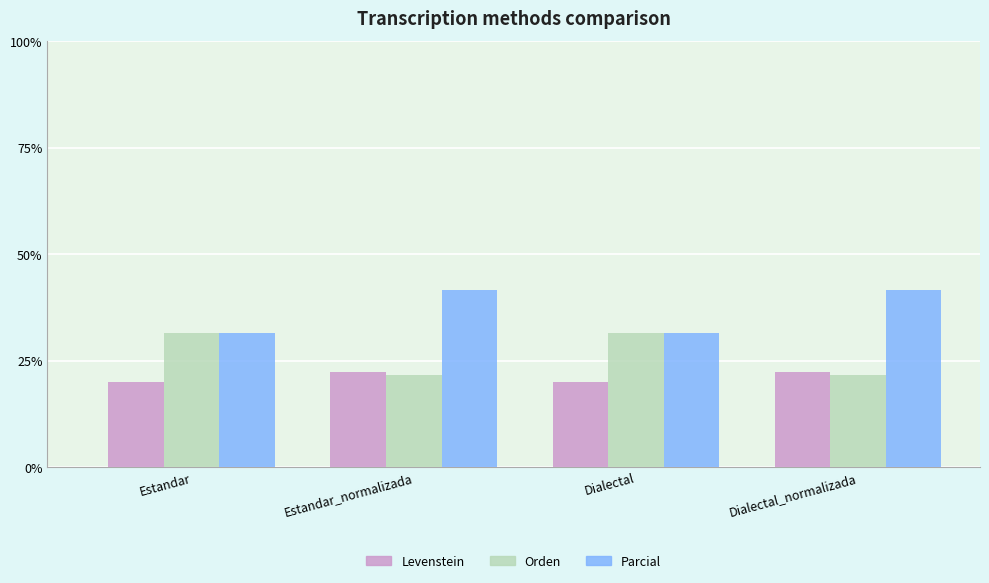

What are all the series names shown in the legend?

Levenstein, Orden, Parcial